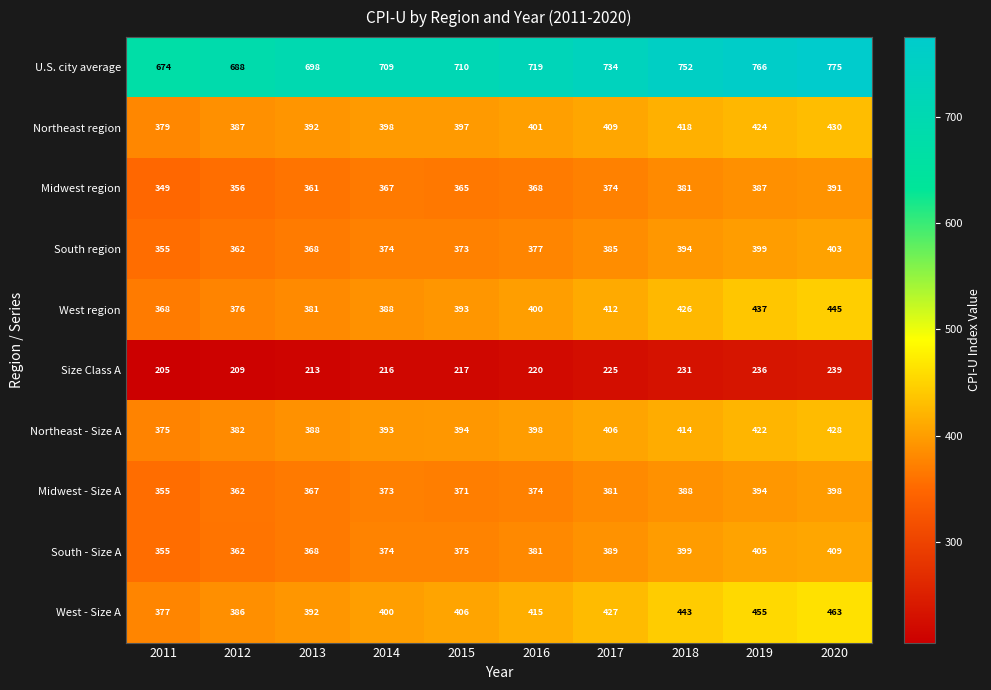

The value of Midwest region at 2016 is 576. True or false?

False